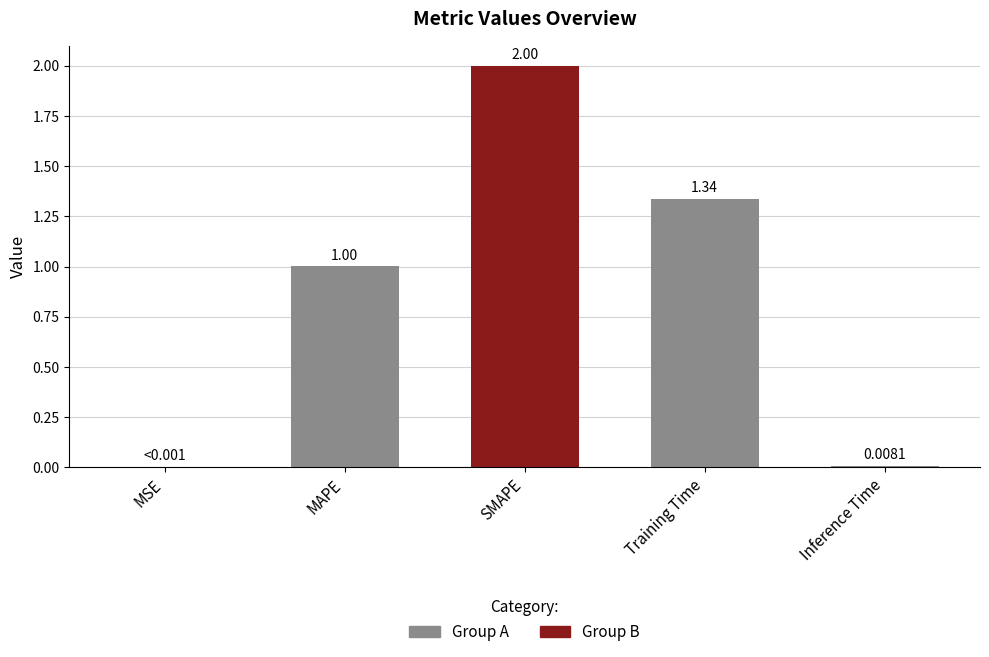

Where is the data nearest to the value 1?

MAPE